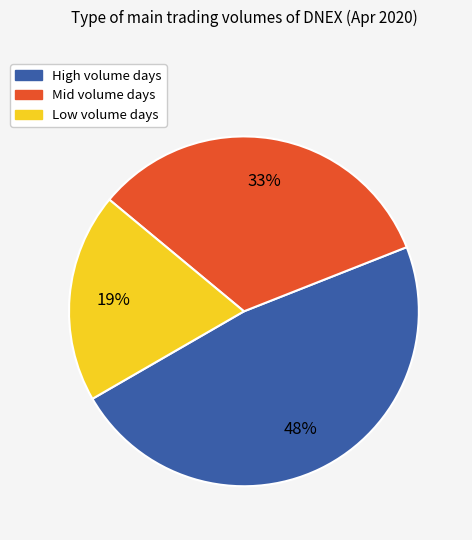

To the nearest percent, what is the average slice percentage?

33%